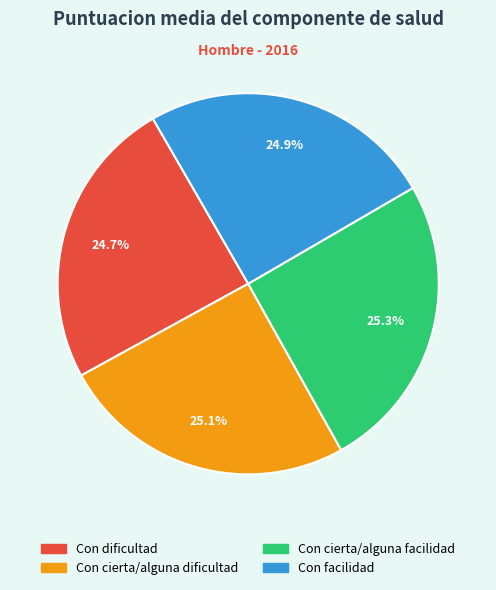

To the nearest percent, what is the average slice percentage?

25%